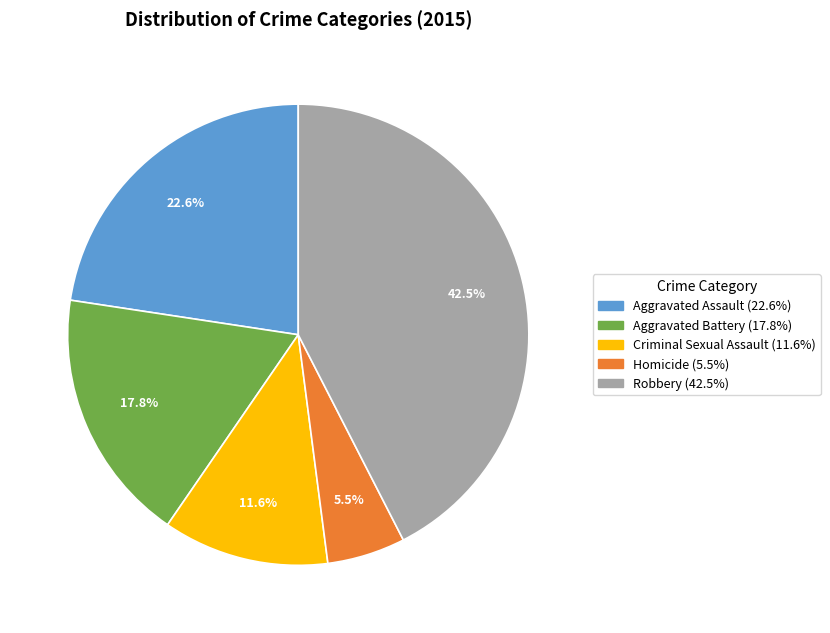

To the nearest percent, what portion does Criminal Sexual Assault represent?

12%